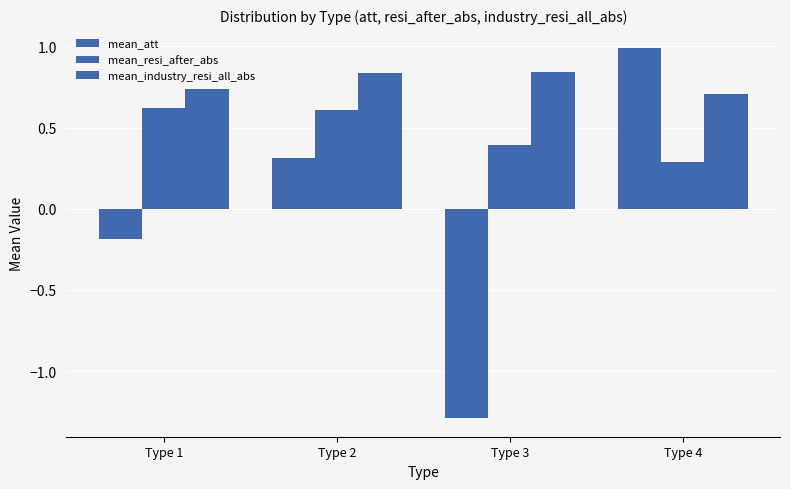

What is the difference between the mean_industry_resi_all_abs values at Type 1 and Type 3?

0.1